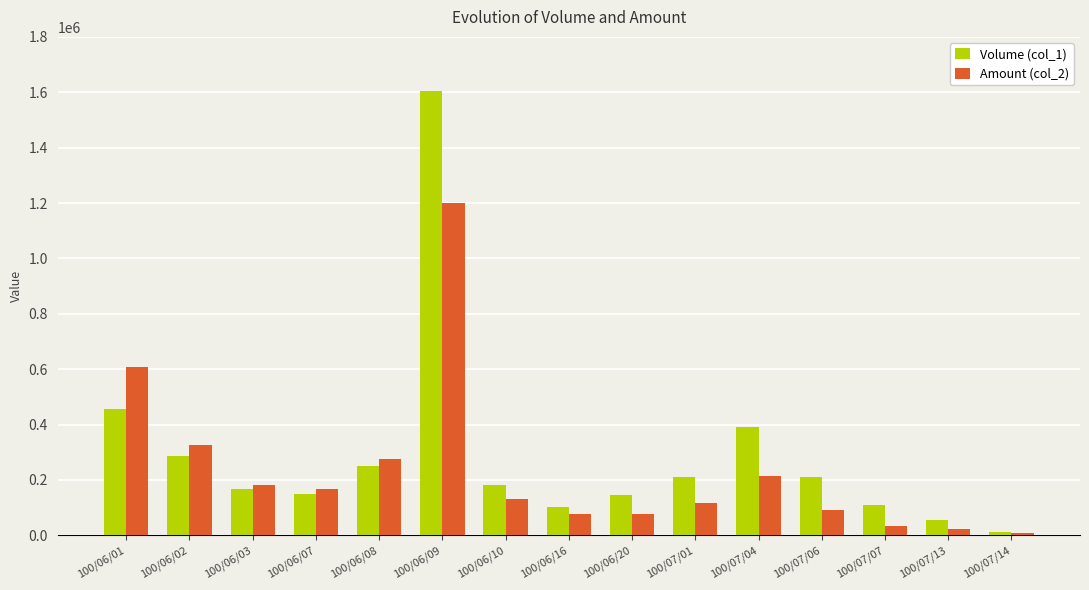

Which series has the widest spread of values?

Volume (col_1)